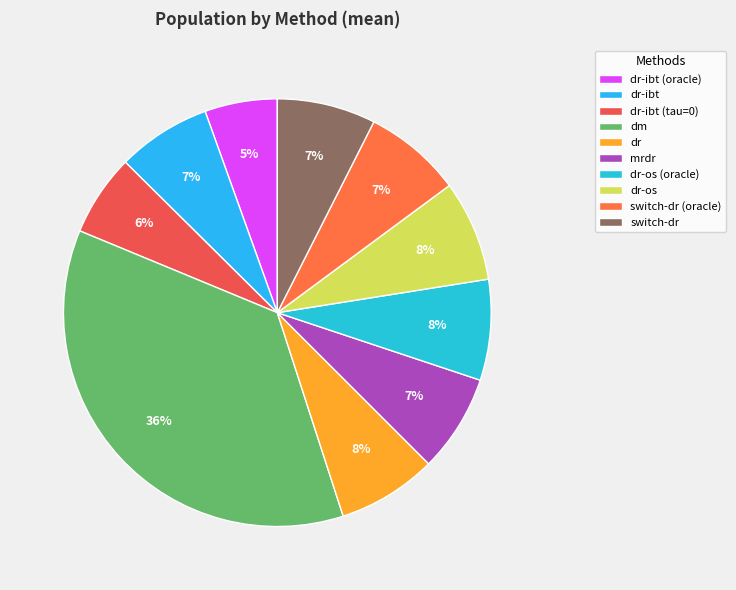

Count the number of slices in the pie.

10